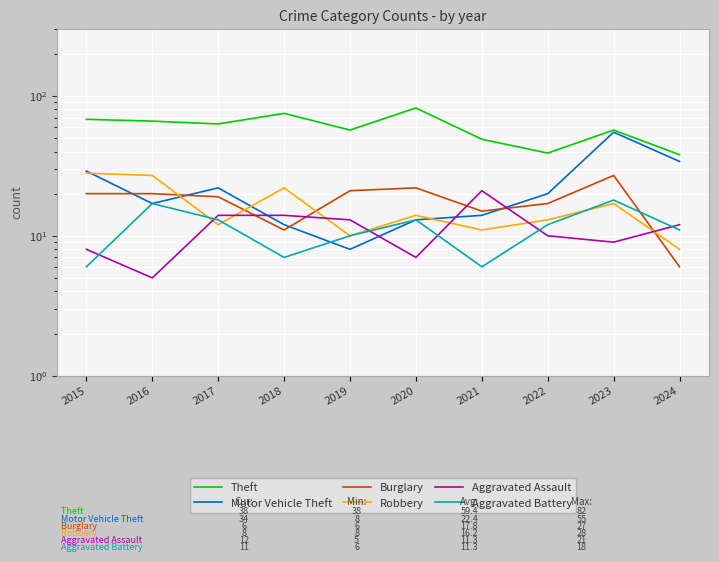

True or false: Motor Vehicle Theft has more than 0 interior local peaks.

True